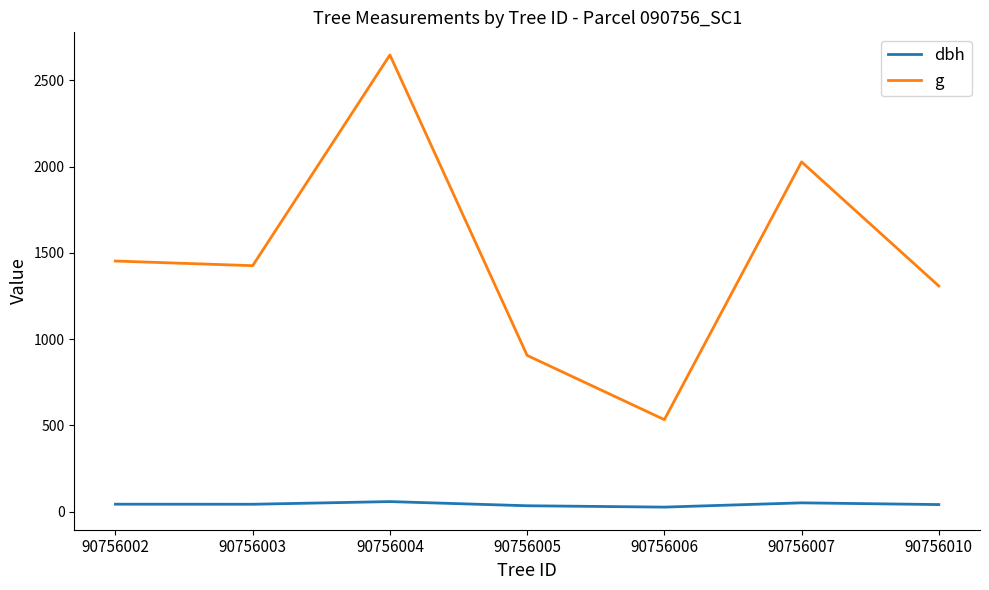

In g, how many points are lower than both neighbors (excluding endpoints)?

2